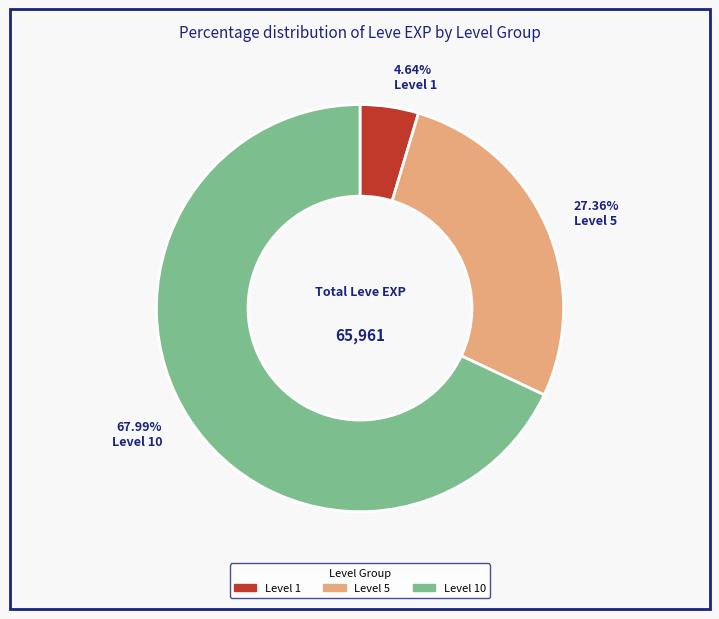

Is there any slice that represents more than half of the pie?

Yes